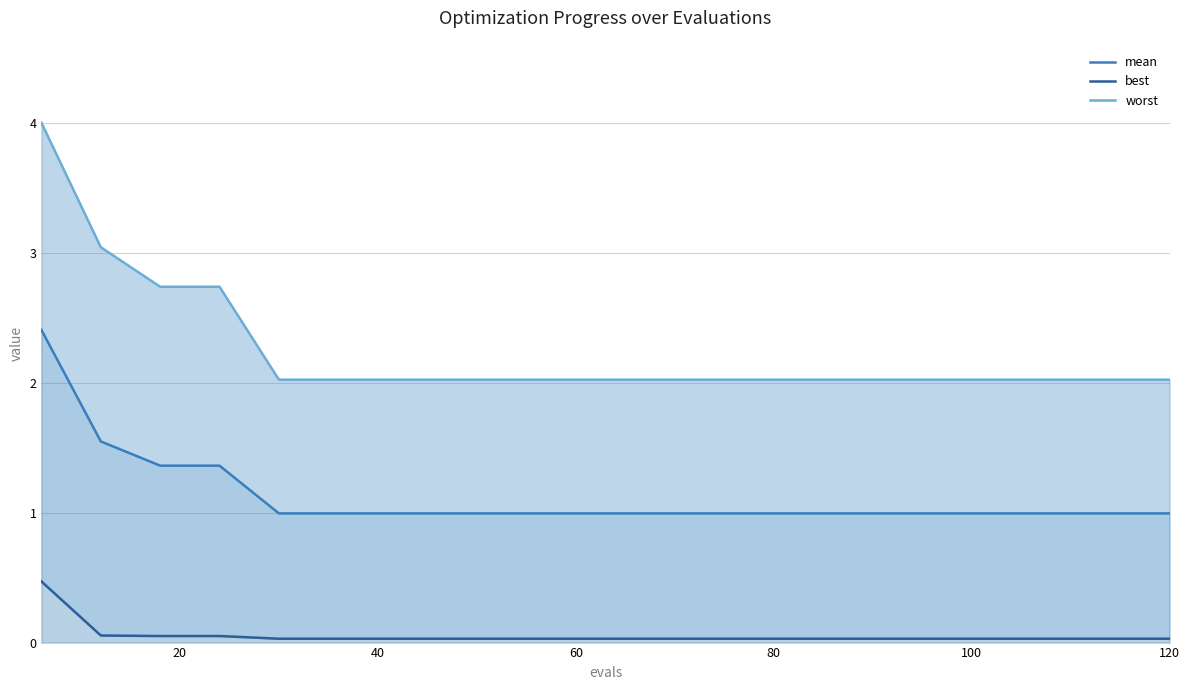

Reading left to right, what are all the values shown in this chart?

mean: 2.4	1.5	1.4	1.4	1.0	1.0	1.0	1.0	1.0	1.0	1.0	1.0	1.0	1.0	1.0	1.0	1.0	1.0	1.0	1.0
best: 0.5	0.1	0.1	0.1	0.0	0.0	0.0	0.0	0.0	0.0	0.0	0.0	0.0	0.0	0.0	0.0	0.0	0.0	0.0	0.0
worst: 4.0	3.0	2.7	2.7	2.0	2.0	2.0	2.0	2.0	2.0	2.0	2.0	2.0	2.0	2.0	2.0	2.0	2.0	2.0	2.0